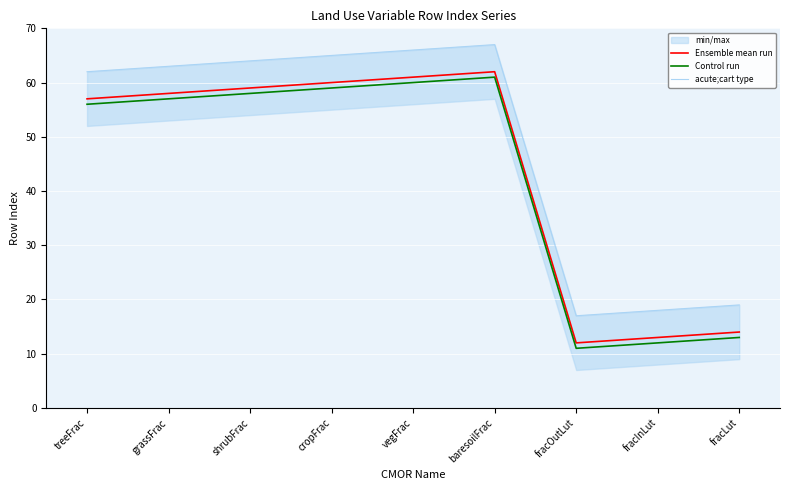

What value does the Control run series have at cropFrac, to the nearest 10?

60